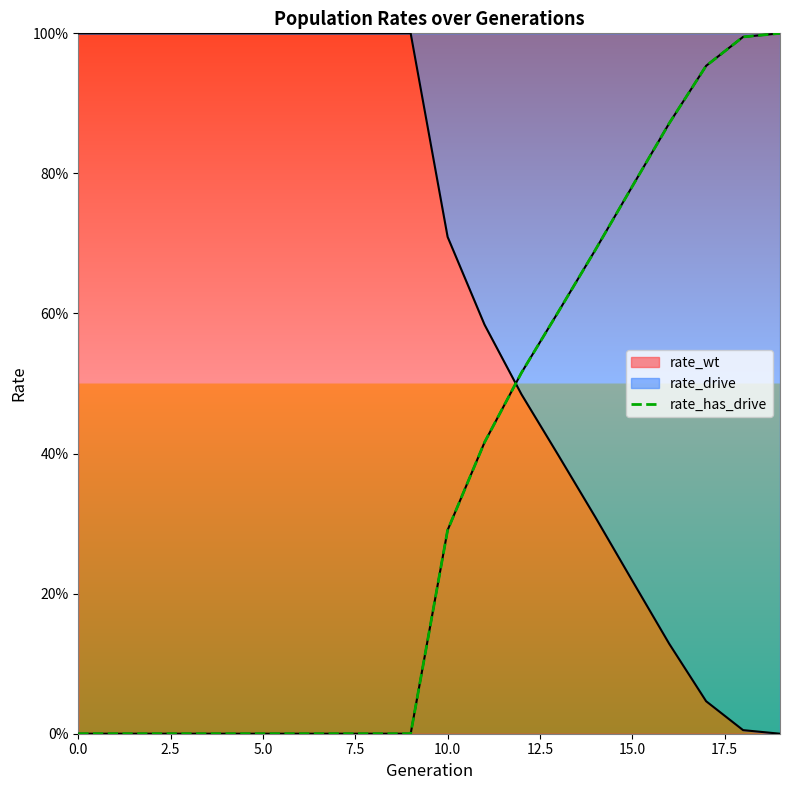

What is the sum of all values?

7.1